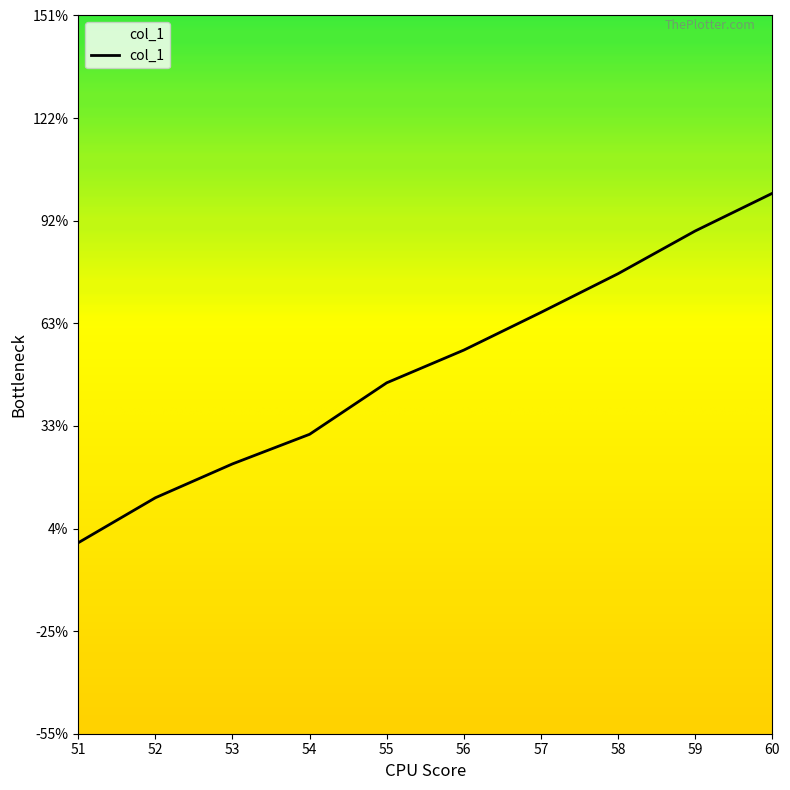

Is this an area chart (filled region under the line)?

Yes